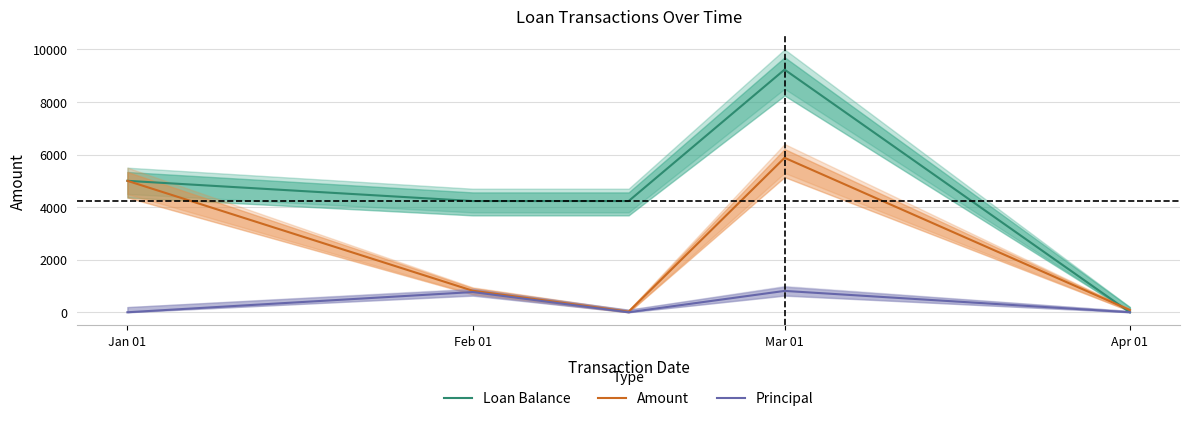

How many data points in Loan Balance are above 4230?

4